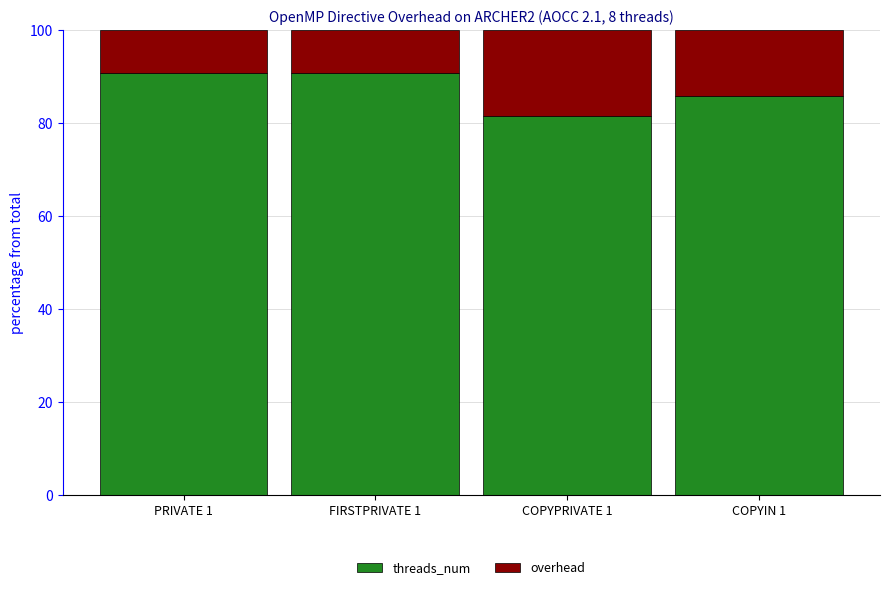

What are all the series names shown in the legend?

threads_num, overhead